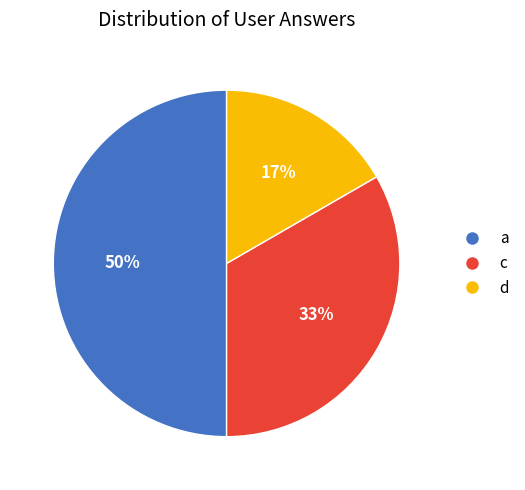

How many slices are in this pie chart?

3